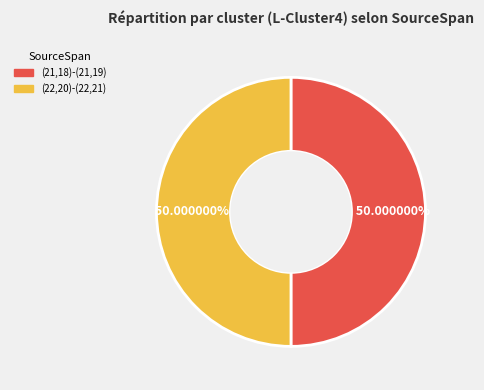

How many segments does this pie chart have?

2